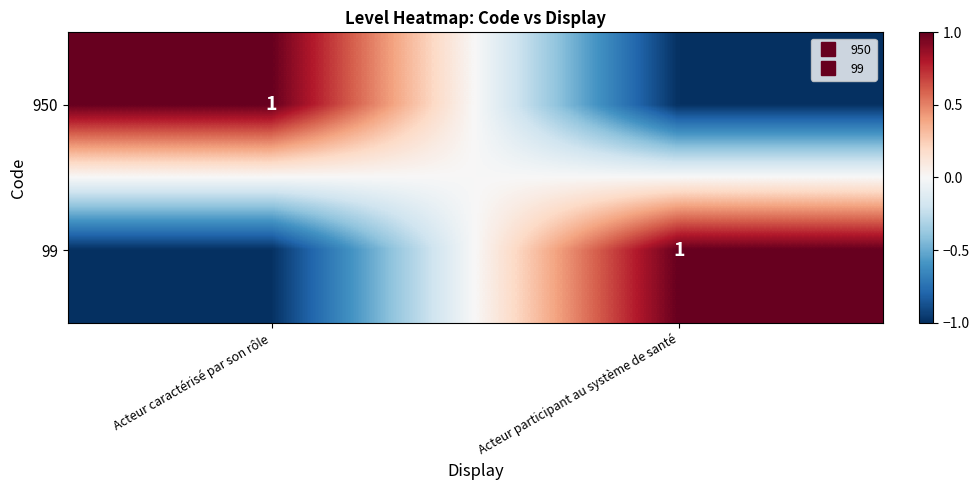

Rank the series by their maximum value, from lowest to highest.

950, 99